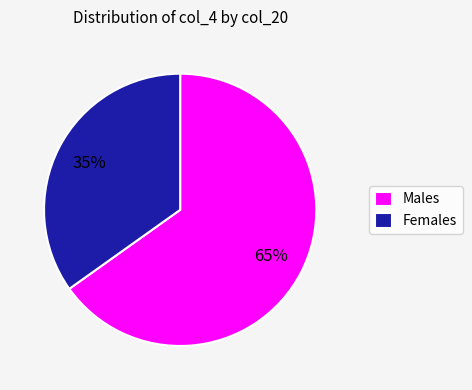

Count the number of slices in the pie.

2